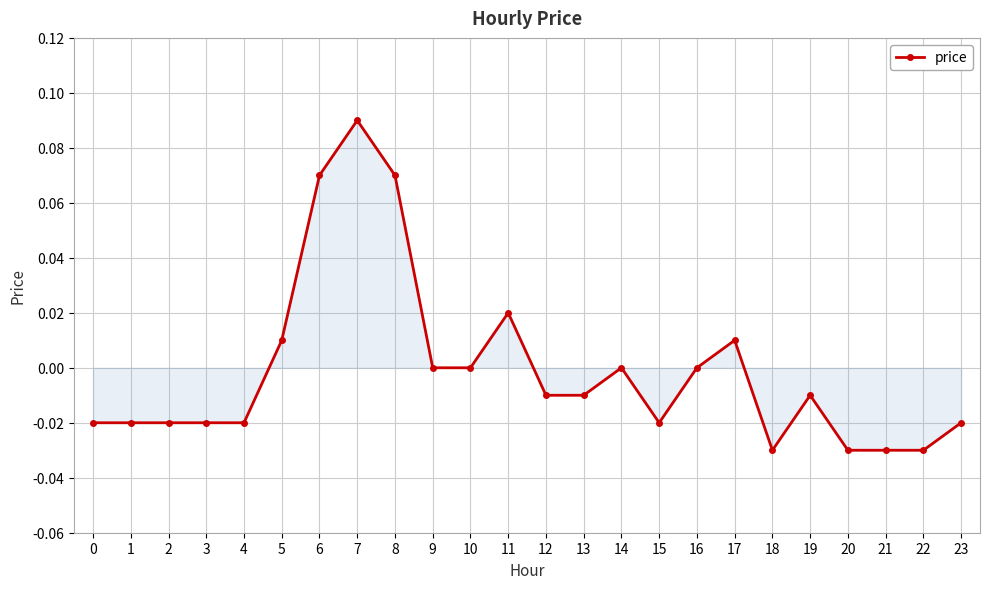

Between 23 and 18, which is larger?

23